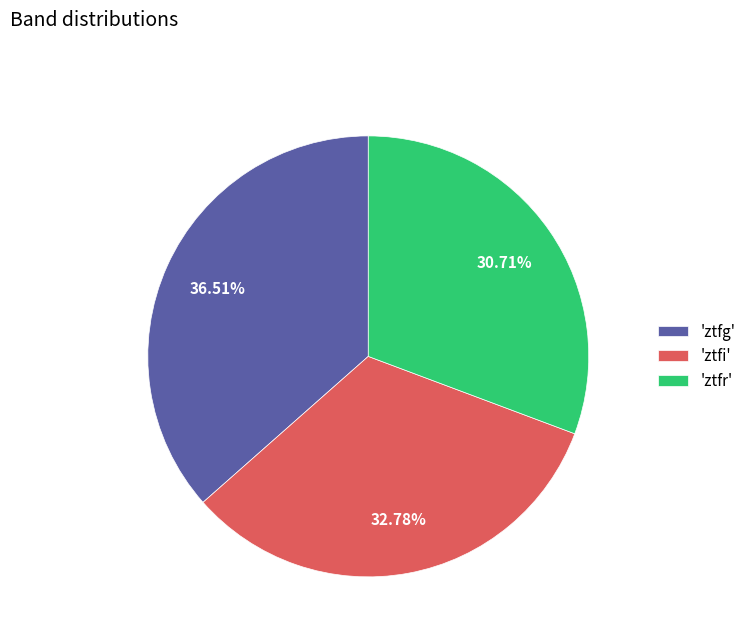

Is there any slice that represents more than half of the pie?

No